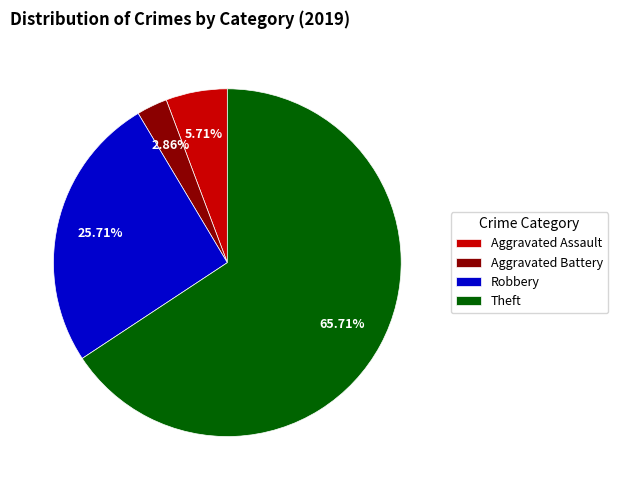

Between Aggravated Battery and Robbery, which is larger?

Robbery